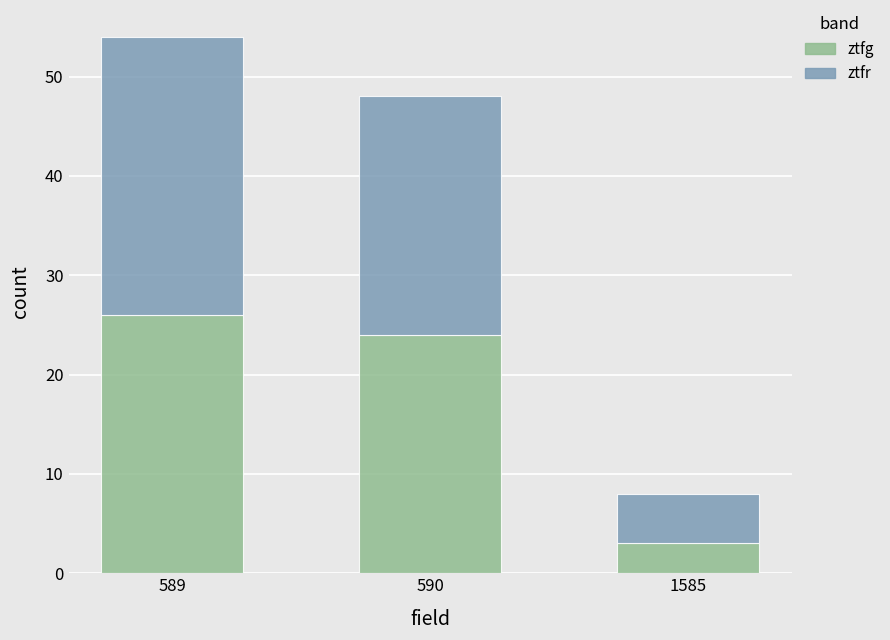

How many data points does each series have?

3